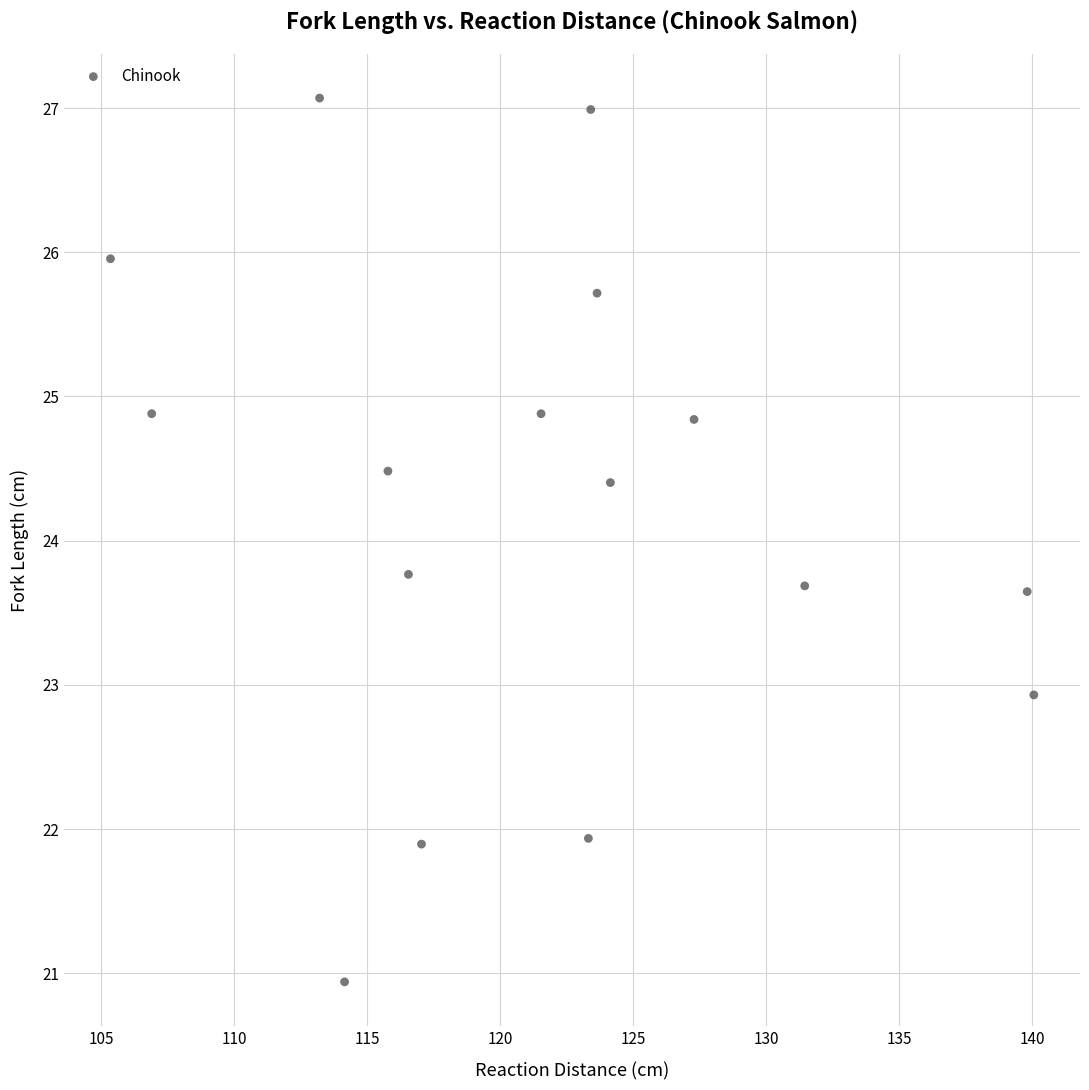

What Y value in the scatter plot is closest to 24?

23.8